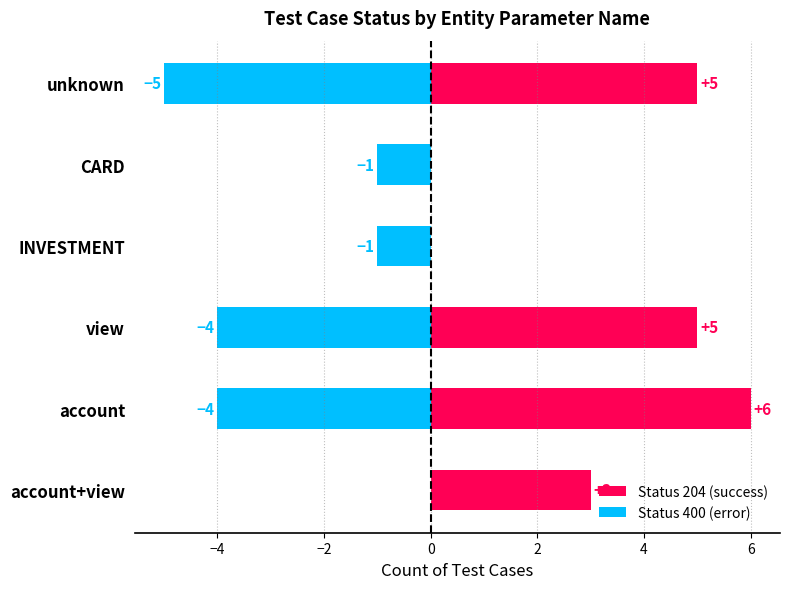

The Status 400 (error) series shows -1 at CARD. True or false?

True